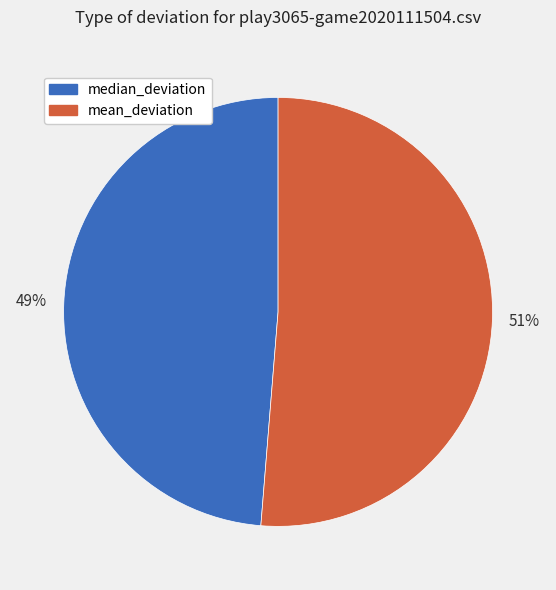

To the nearest percent, what is the average slice percentage?

50%